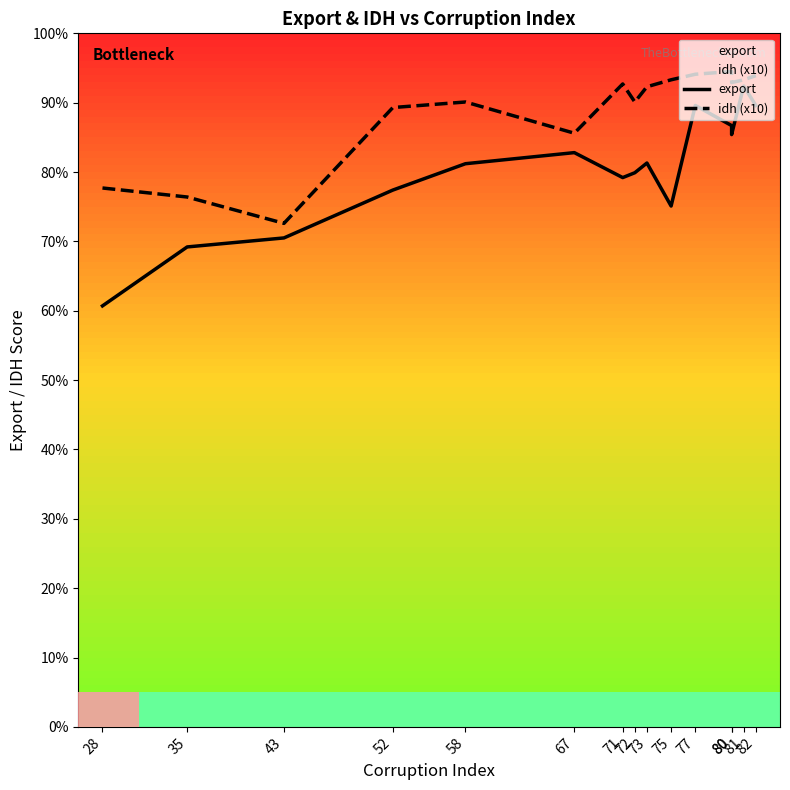

Which series has the largest range (max minus min)?

export